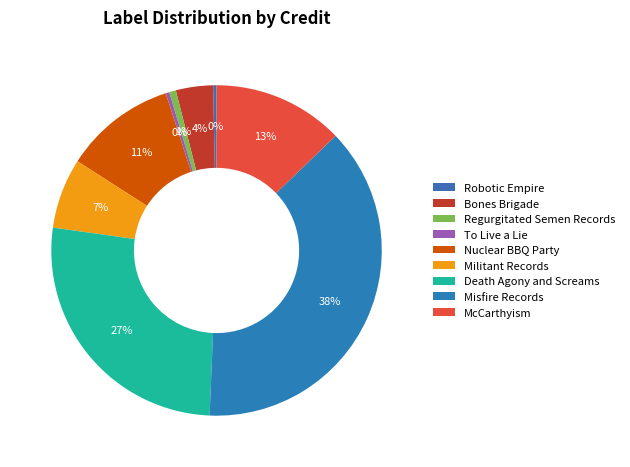

Is the sum of Robotic Empire and Misfire Records greater than half?

No